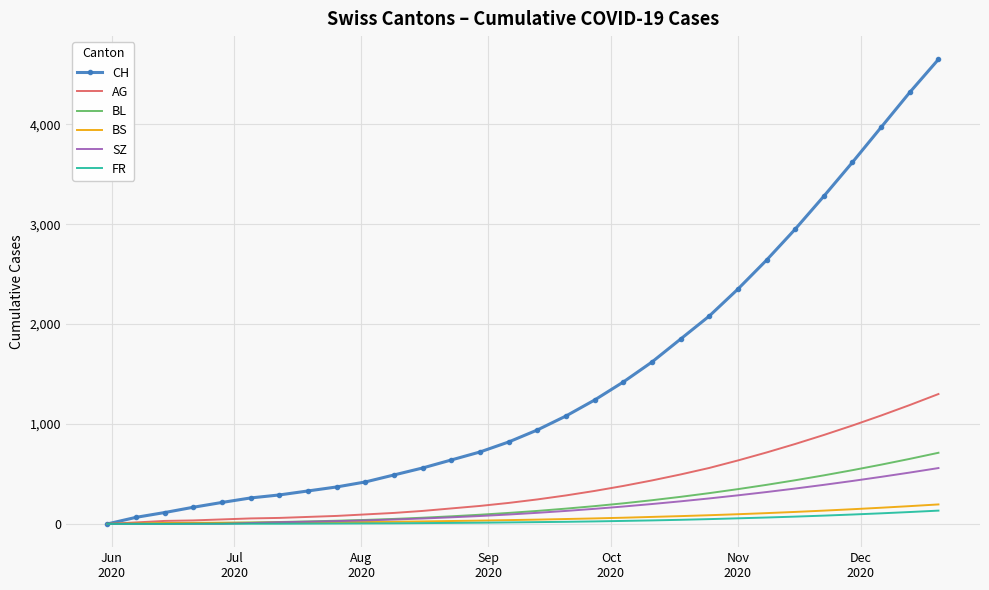

Which series has the widest spread of values?

CH